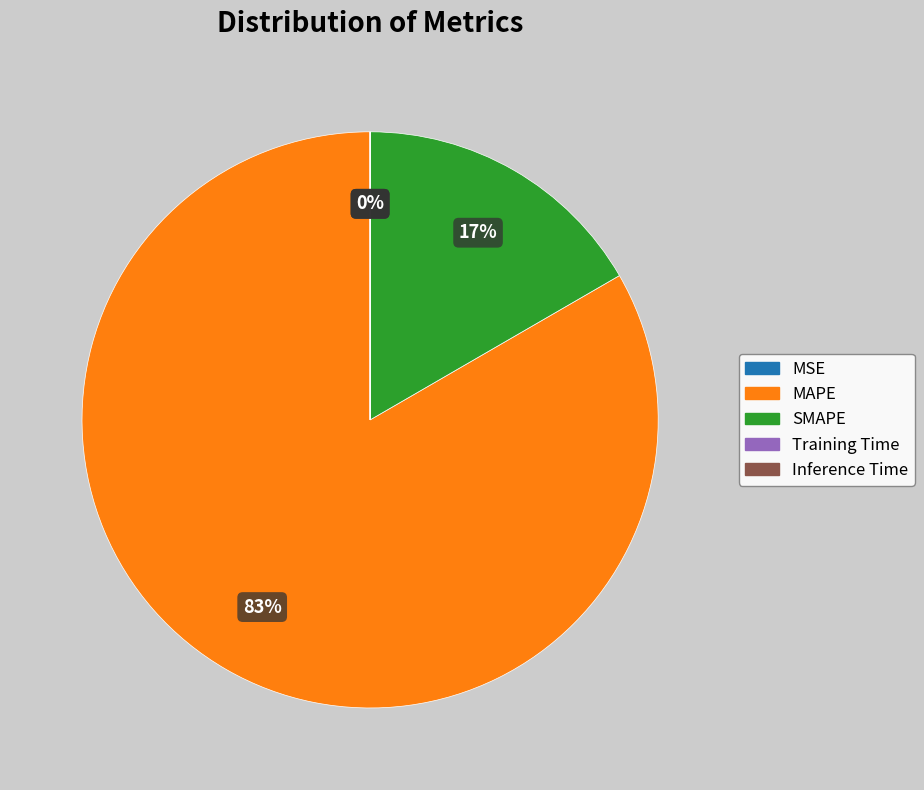

What is the largest slice in the pie chart?

MAPE